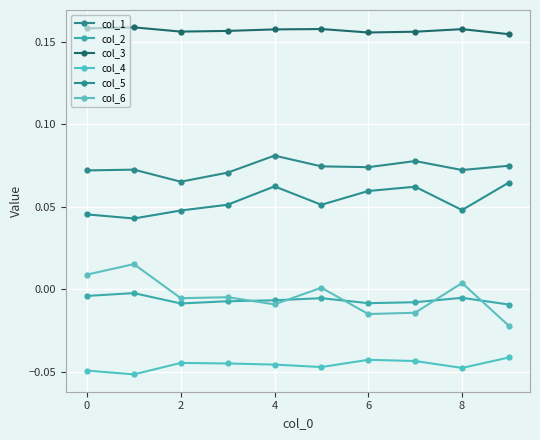

Does the chart have visible grid lines?

Yes